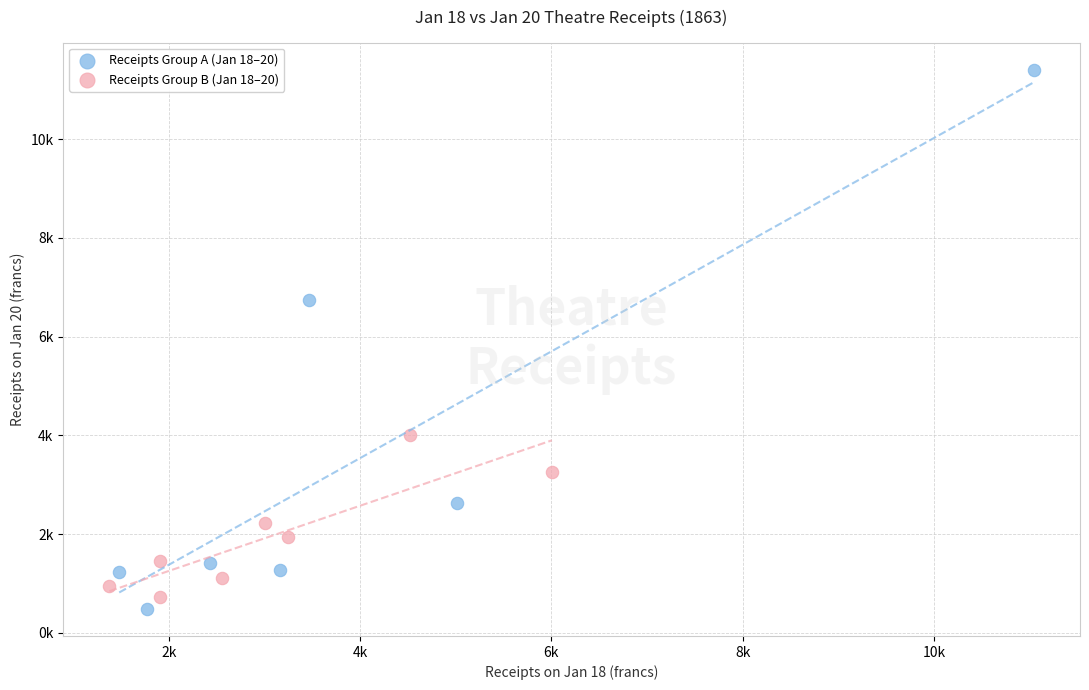

Which series reaches the minimum Y coordinate?

Receipts Group A (Jan 18–20)